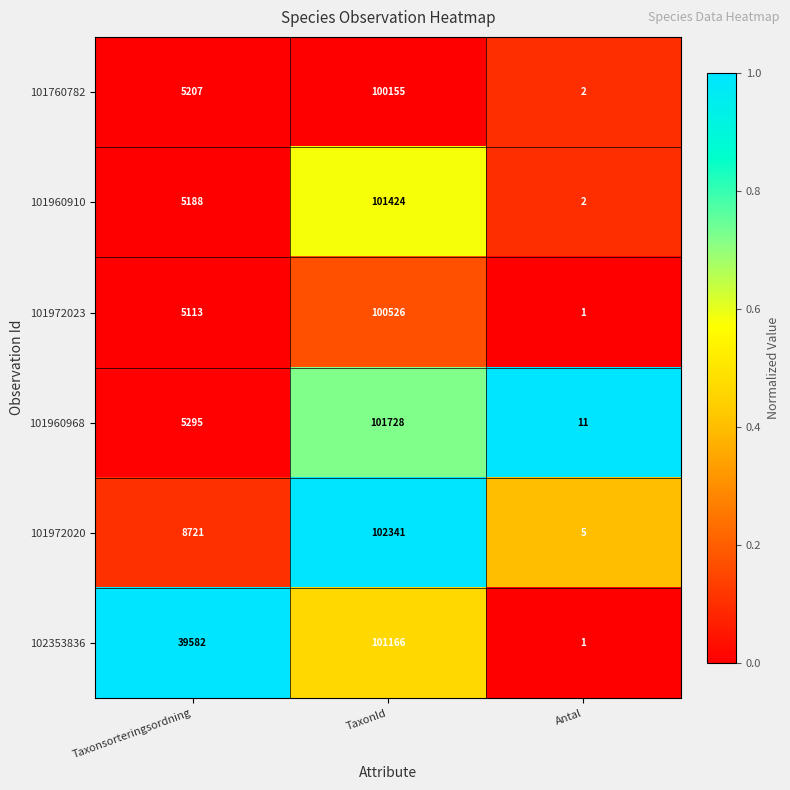

True or false: 101760782 has a value of 100155 at TaxonId.

True